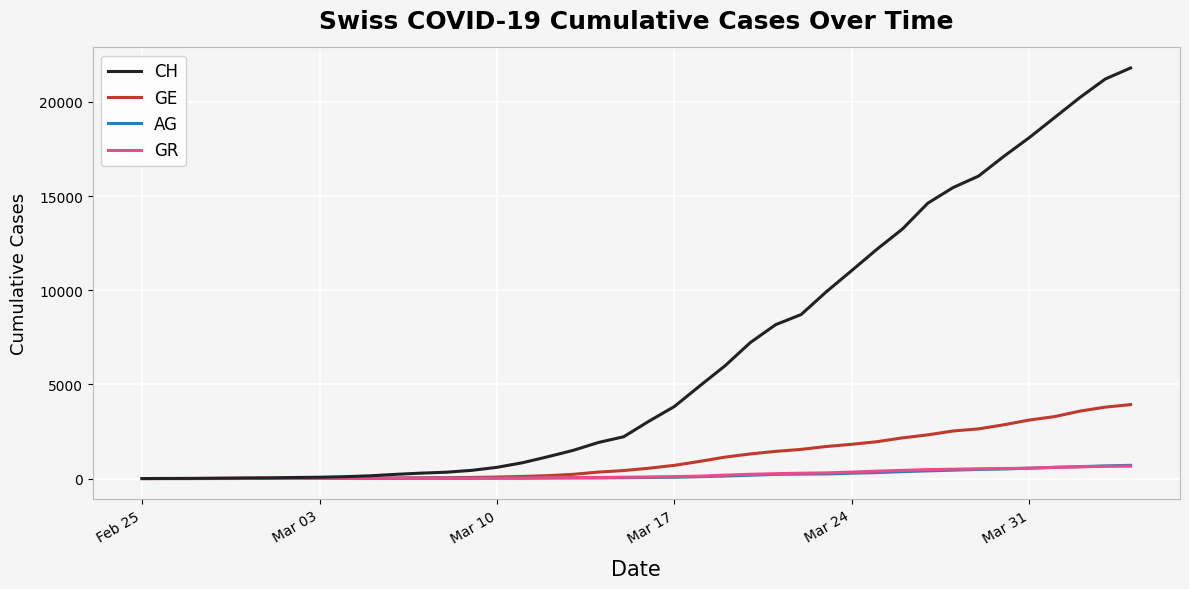

Which series has the largest total across all categories?

CH